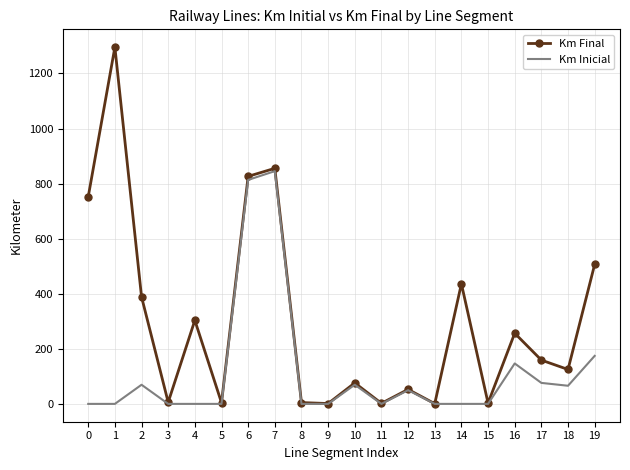

Which series has the largest range (max minus min)?

Km Final